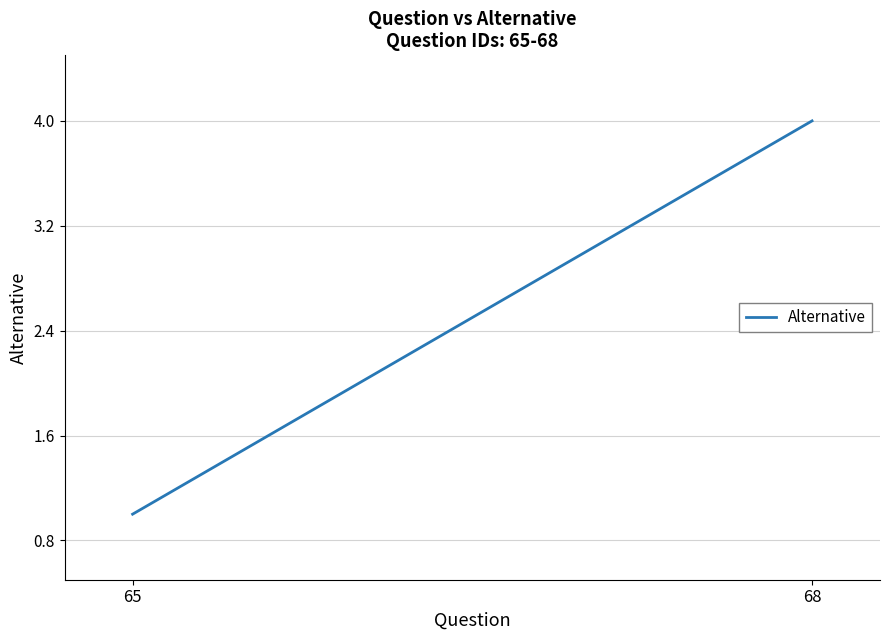

True or false: there are more than 2 points higher than both neighbors.

False